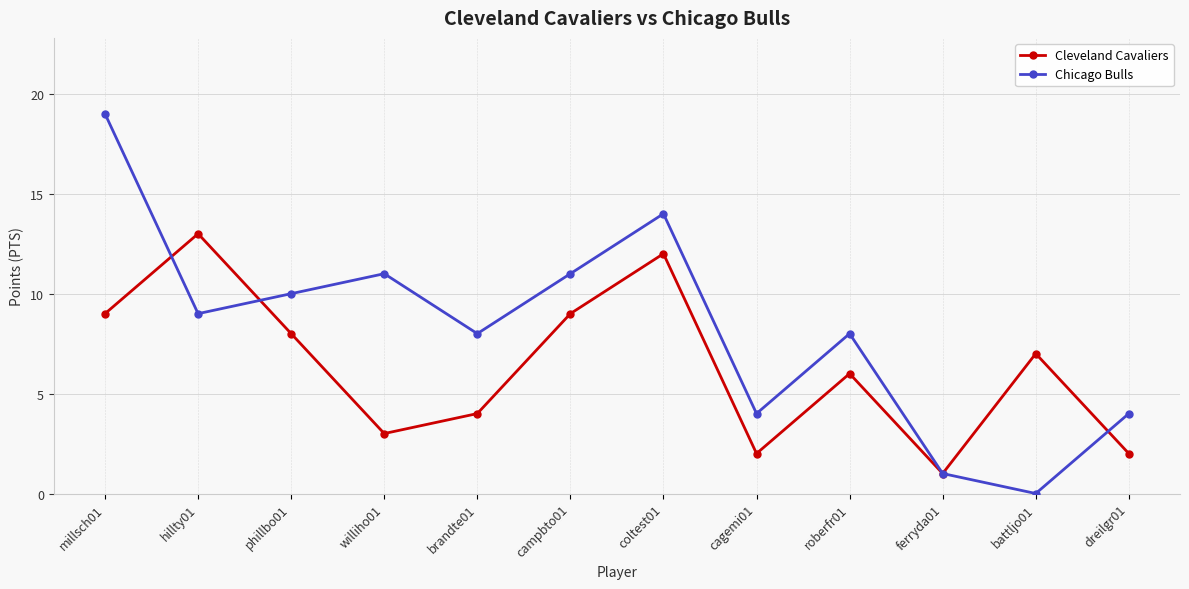

Reading right to left, extract all data points from this chart.

Cleveland Cavaliers: 2	7	1	6	2	12	9	4	3	8	13	9
Chicago Bulls: 4	0	1	8	4	14	11	8	11	10	9	19